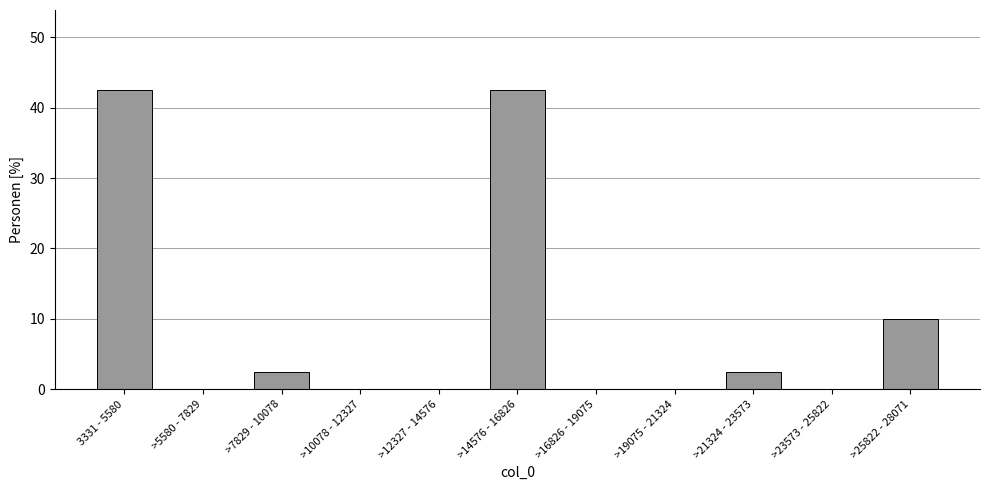

Reading right to left, extract all data points from this chart.

>25822 - 28071=10.0	>23573 - 25822=0.0	>21324 - 23573=2.5	>19075 - 21324=0.0	>16826 - 19075=0.0	>14576 - 16826=42.5	>12327 - 14576=0.0	>10078 - 12327=0.0	>7829 - 10078=2.5	>5580 - 7829=0.0	3331 - 5580=42.5